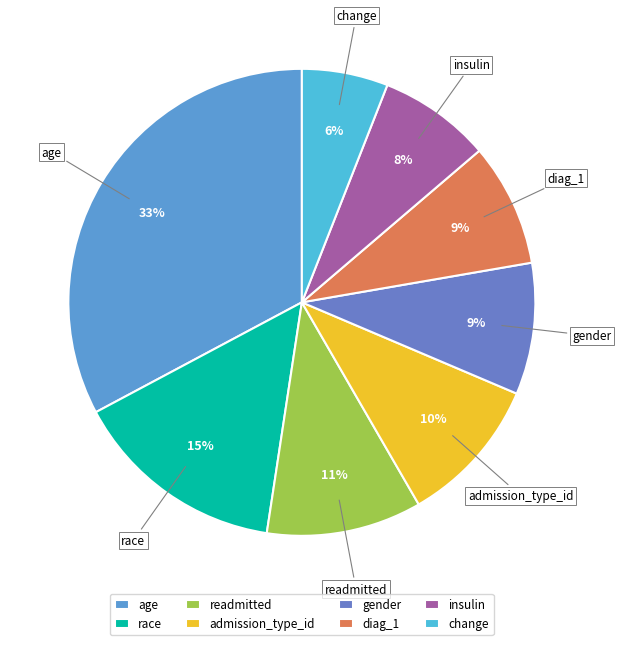

Count the number of slices in the pie.

8